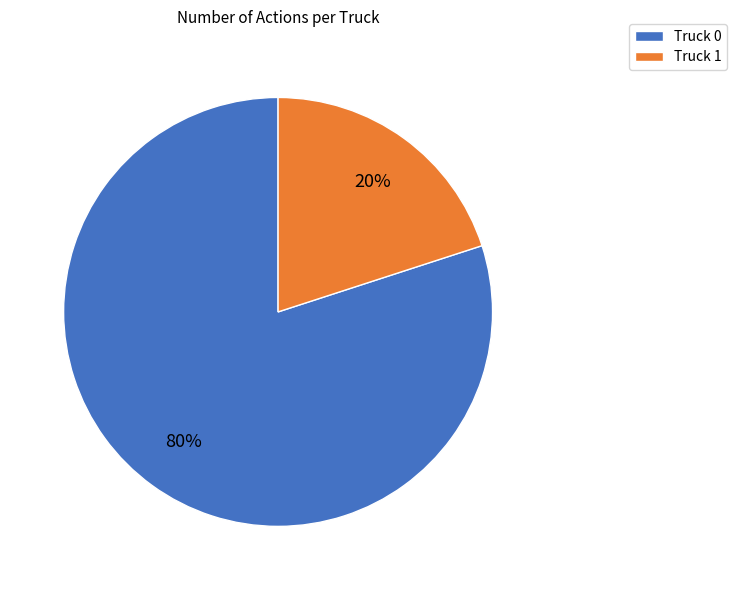

Count the number of slices in the pie.

2